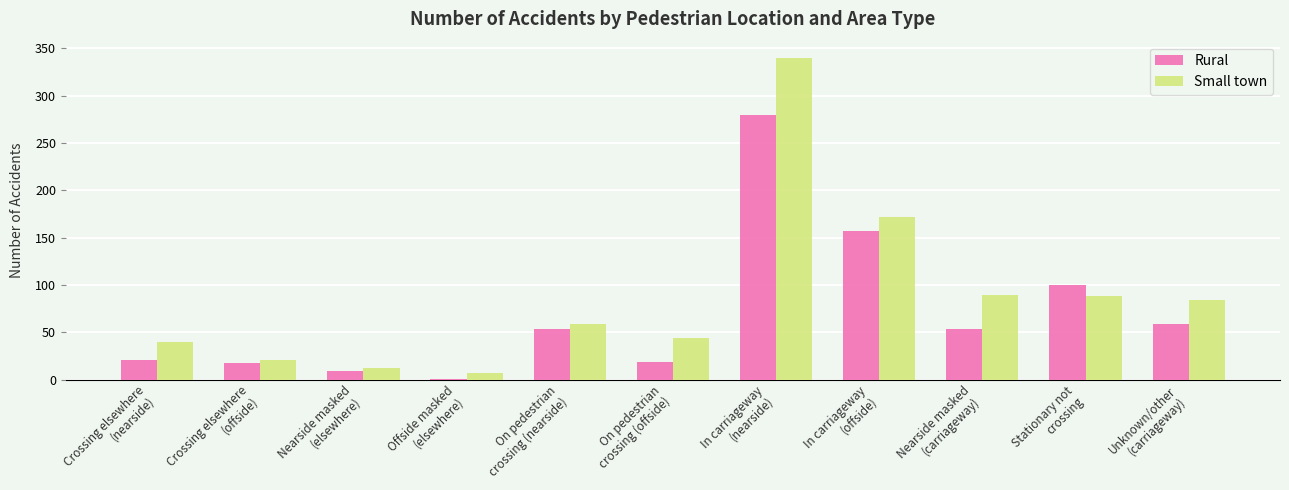

What are all the series names shown in the legend?

Rural, Small town